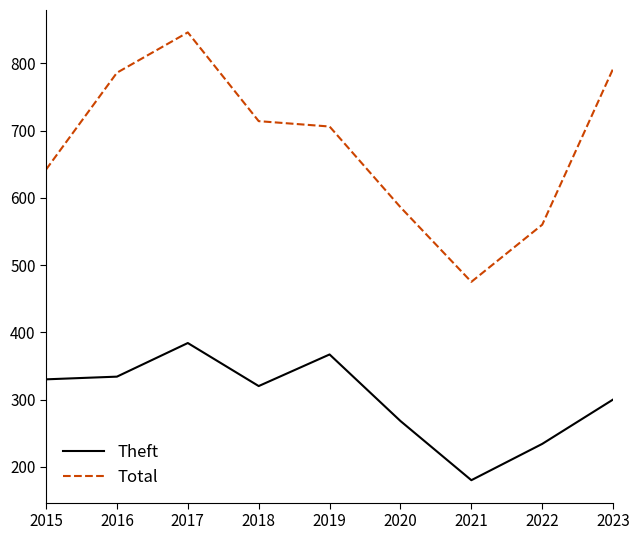

How many distinct data groups are displayed?

2